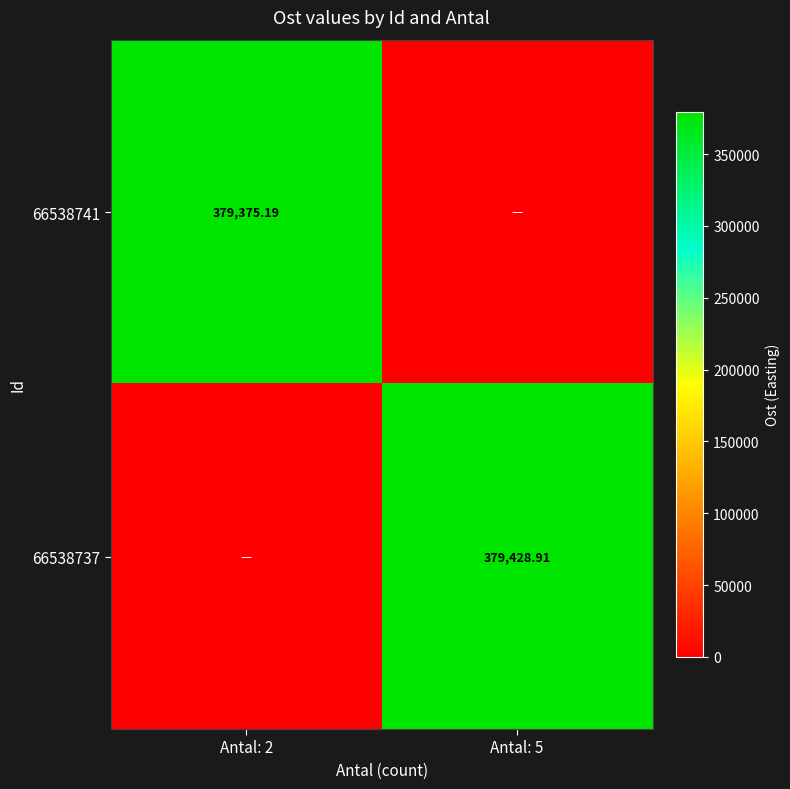

What is the total value across all series at Antal: 2?

379375.2